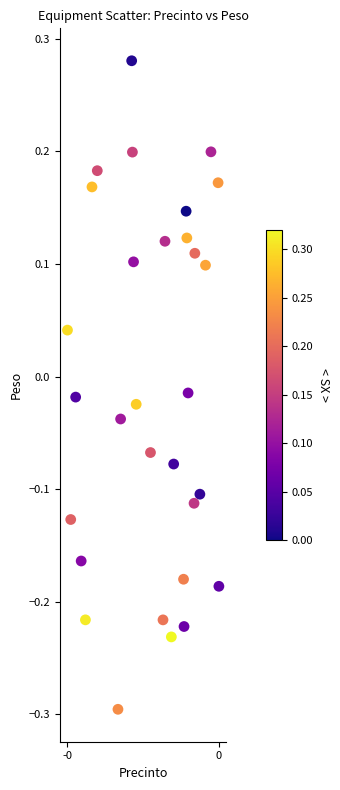

What is the range of Y values (max minus min)?

0.6